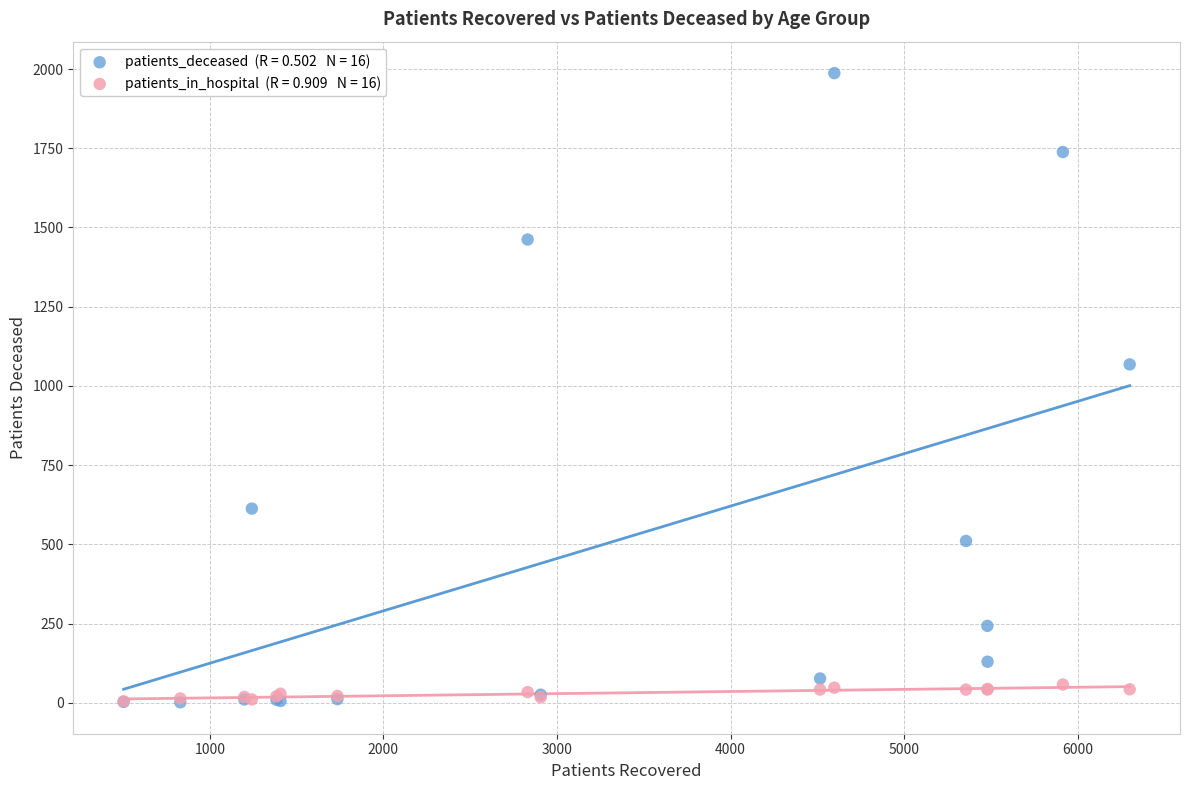

Across all series, what Y value is closest to 994?

1068